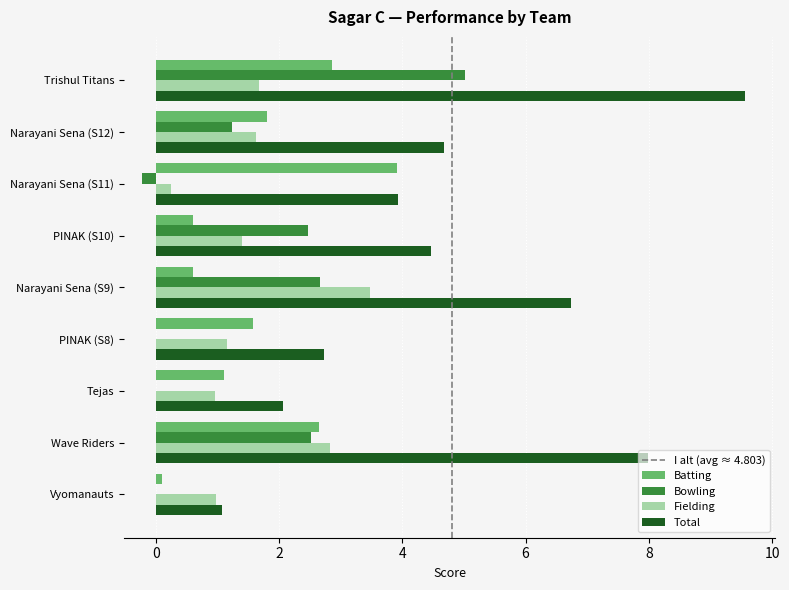

Which series has the largest total across all categories?

Total